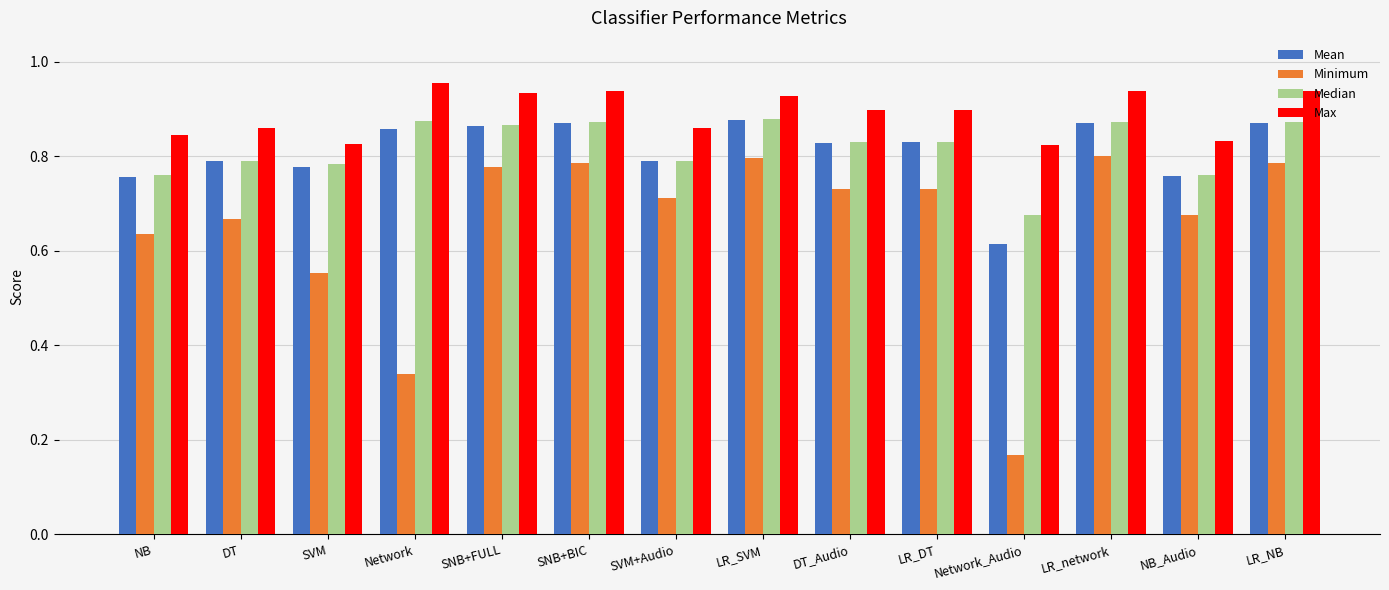

How many bars are there in total?

56